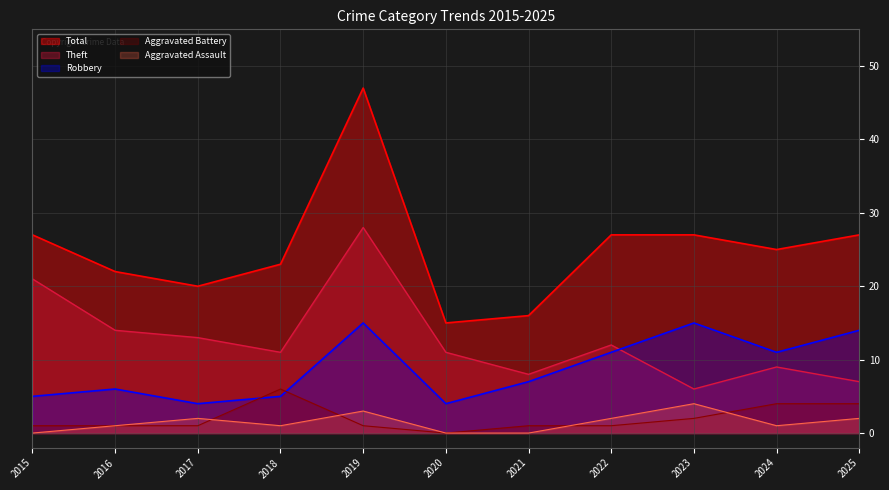

At which label does Aggravated Battery first exceed 1?

2018